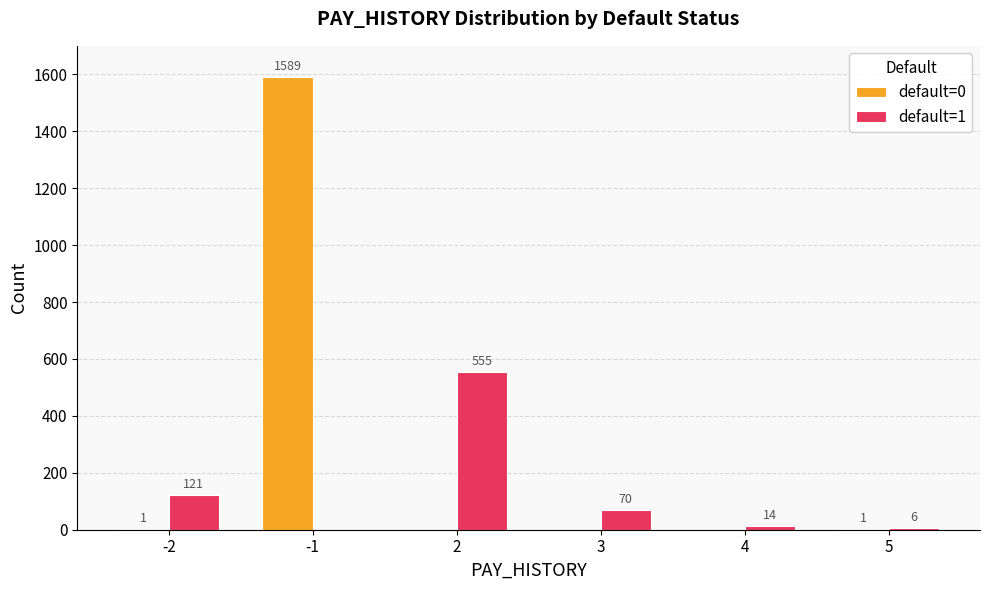

What is the average value of the default=1 series?

128